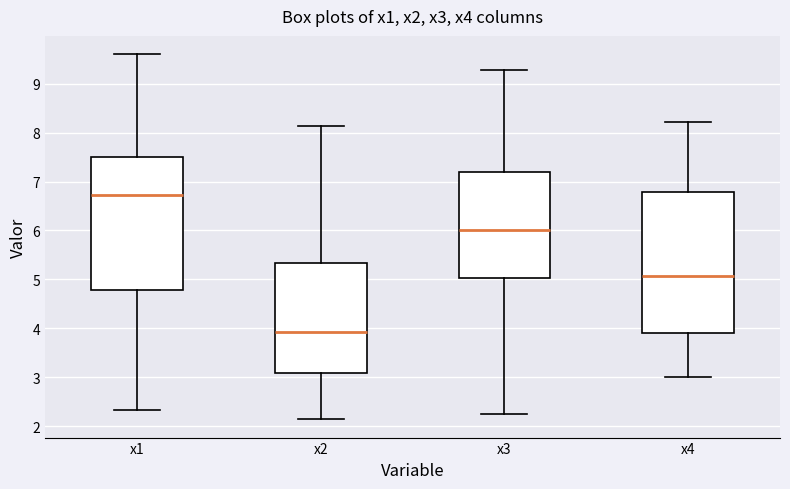

Which box has the highest median line?

x1